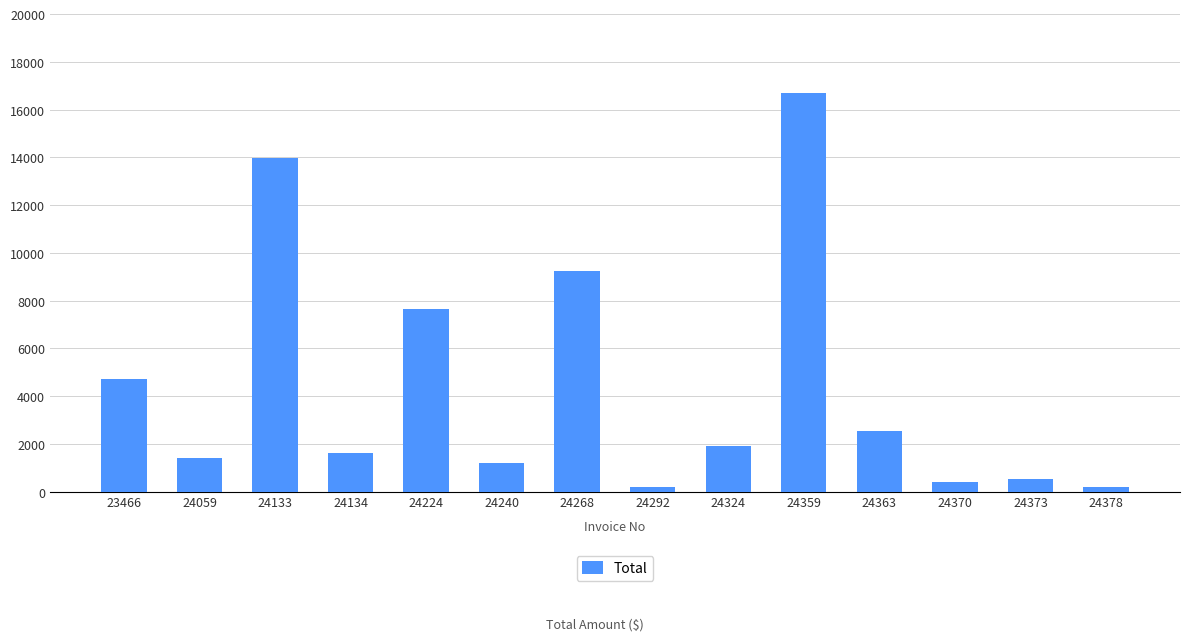

What is the difference between the maximum and minimum values?

16498.9